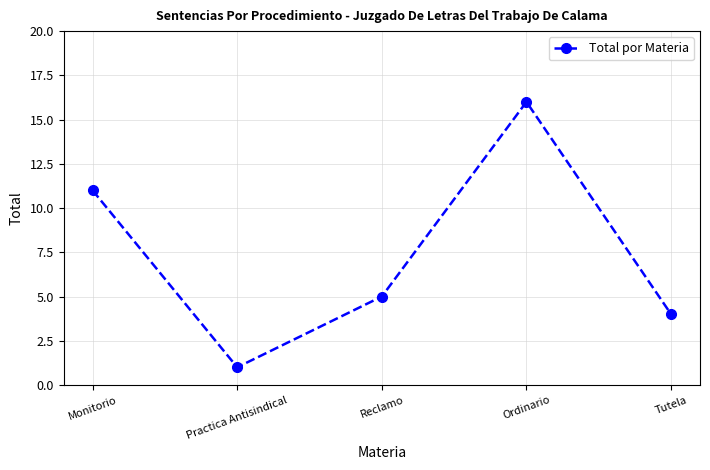

List the labels in order of value, smallest first.

Practica Antisindical, Tutela, Reclamo, Monitorio, Ordinario